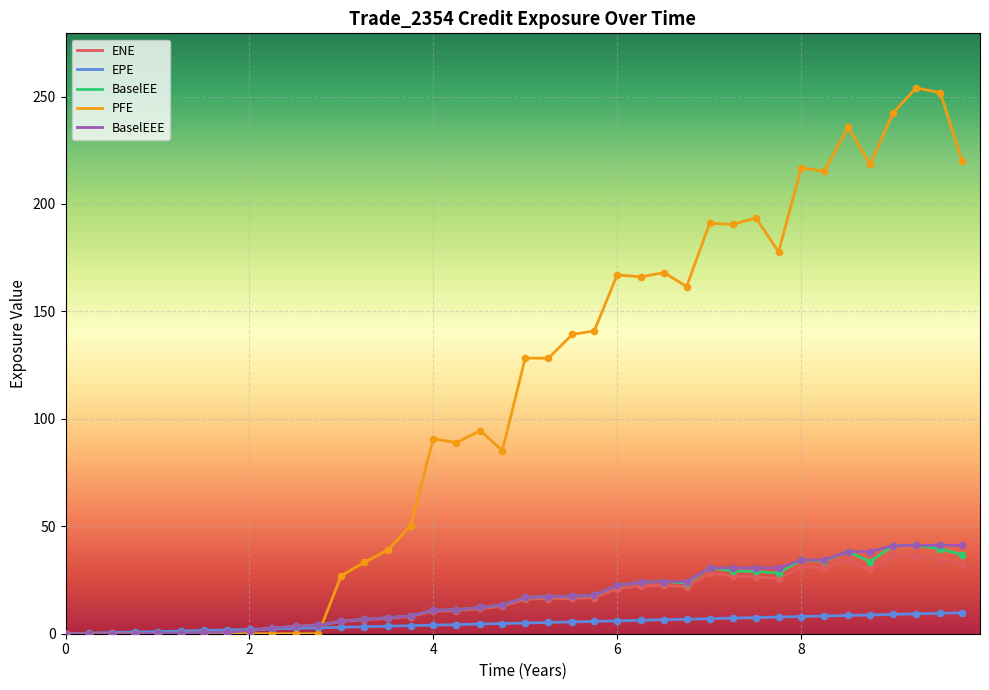

What are all the series names shown in the legend?

ENE, EPE, BaselEE, PFE, BaselEEE